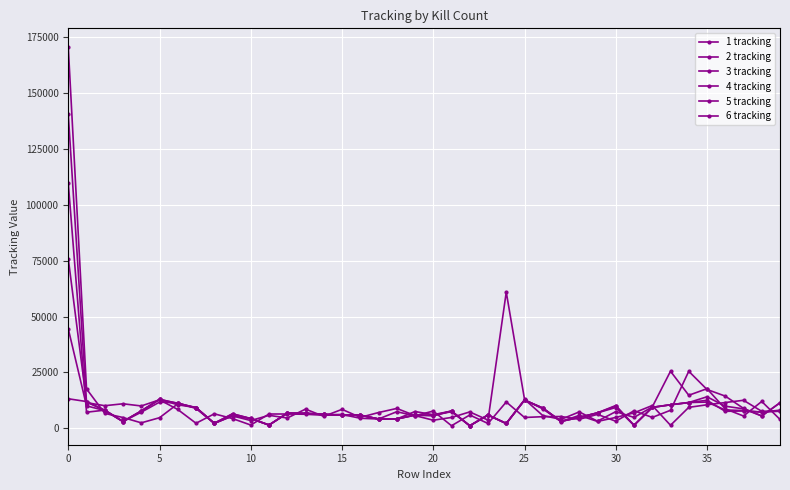

Count the number of categories in the chart.

40